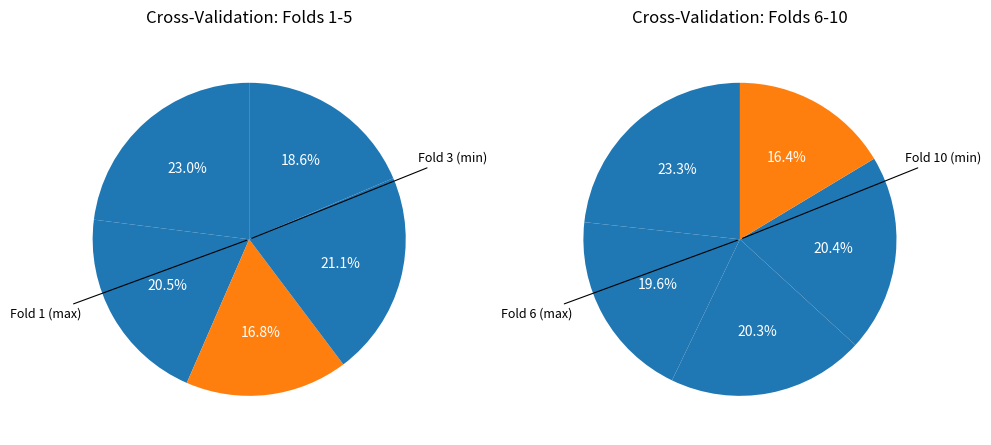

Is 6 the majority of the pie?

No